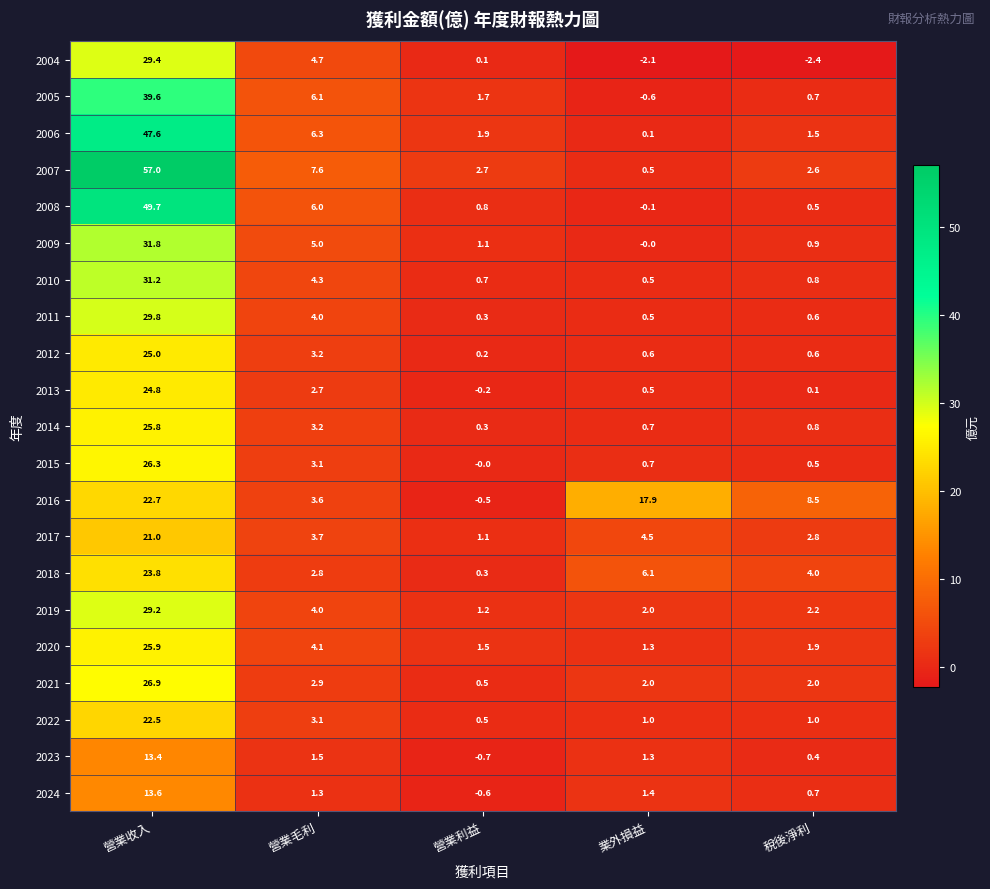

The 2006 series shows 1.5 at 稅後淨利. True or false?

True